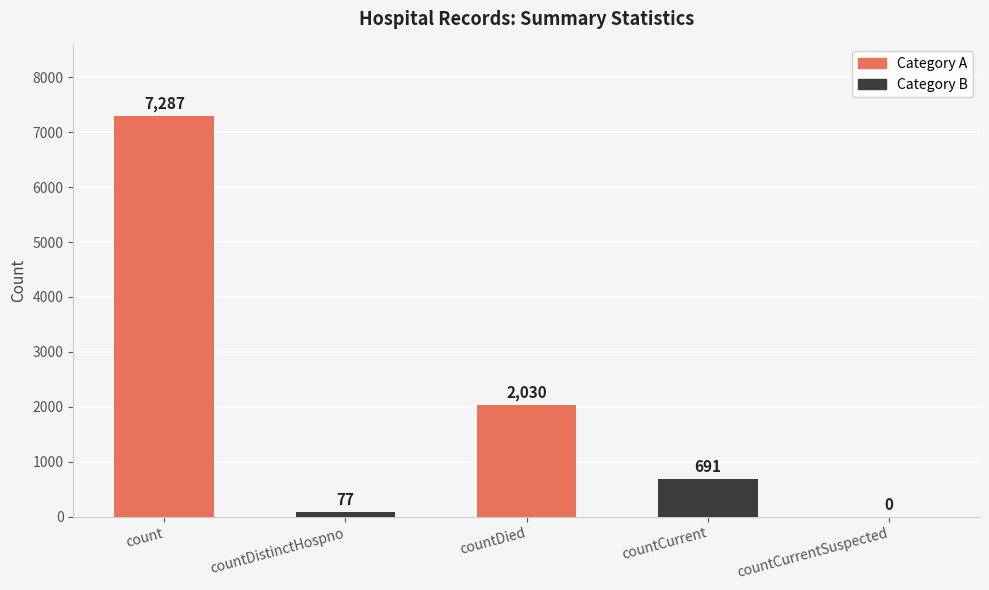

What is the average value?

2017